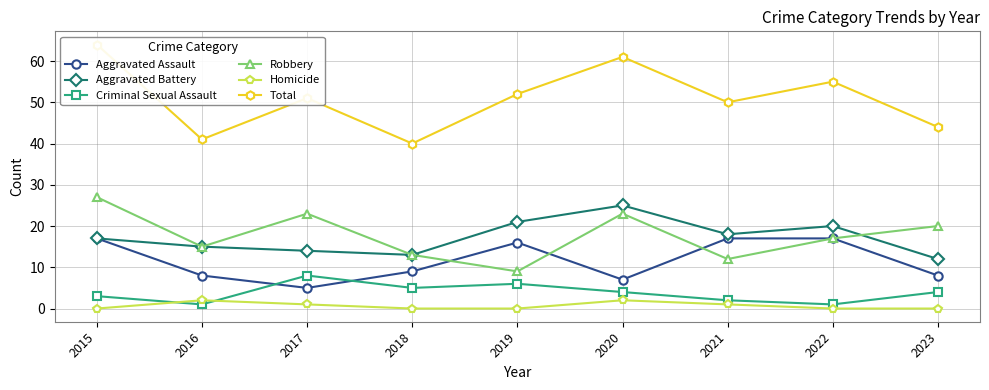

Rank the categories by Aggravated Battery value from highest to lowest.

2020, 2019, 2022, 2021, 2015, 2016, 2017, 2018, 2023